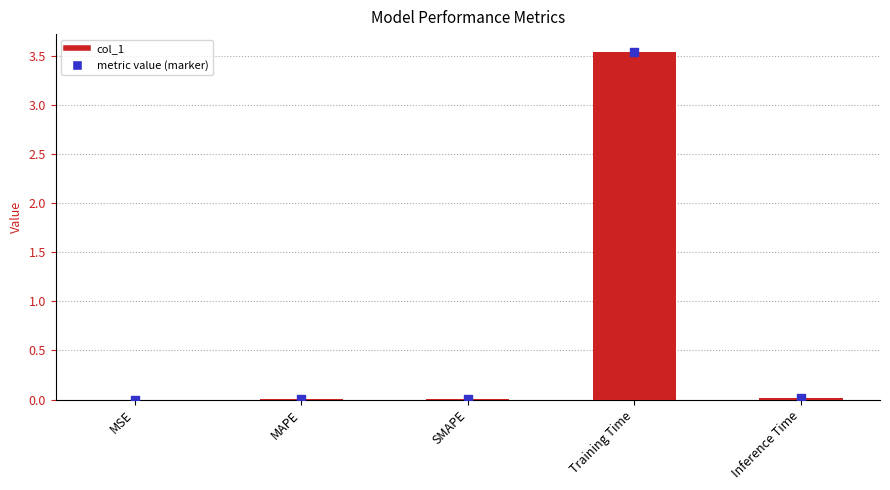

Between Inference Time and Training Time, which is larger?

Training Time